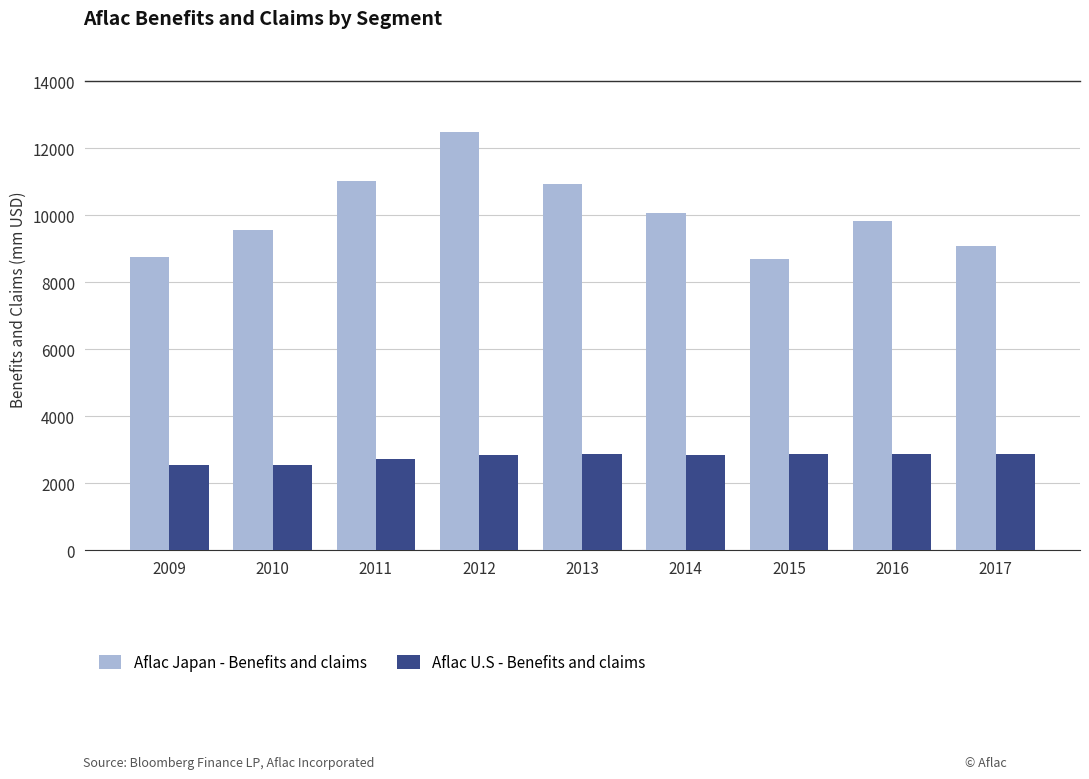

What is the difference between the highest and lowest values at 2015?

5832